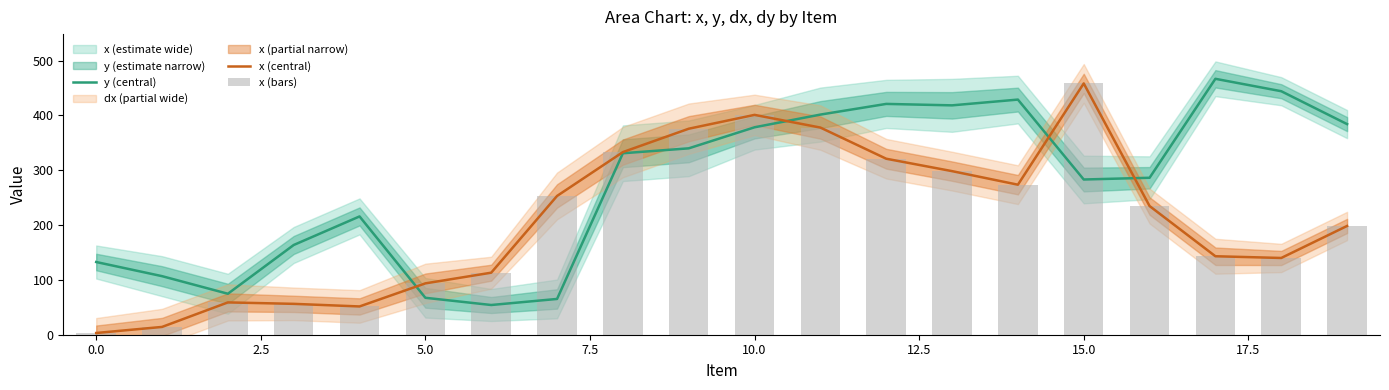

What is the difference between the maximum and minimum values in the x (central) series?

455.3